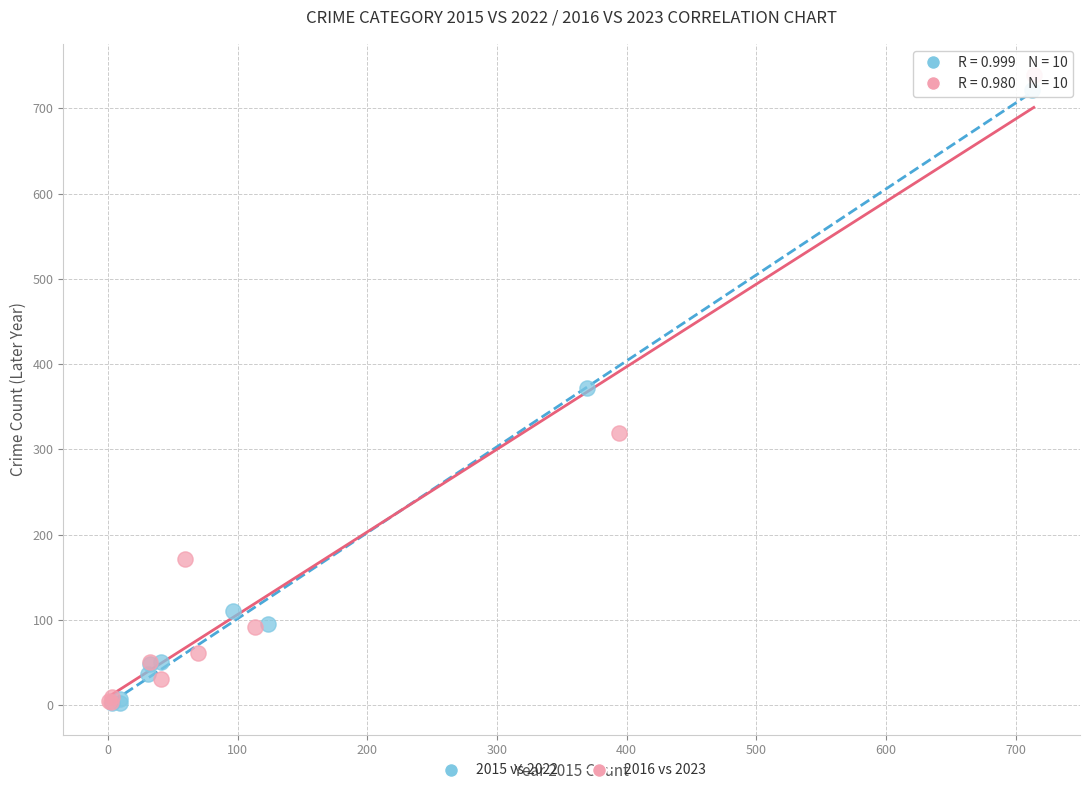

Which series has the largest Y range (max minus min)?

2016 vs 2023